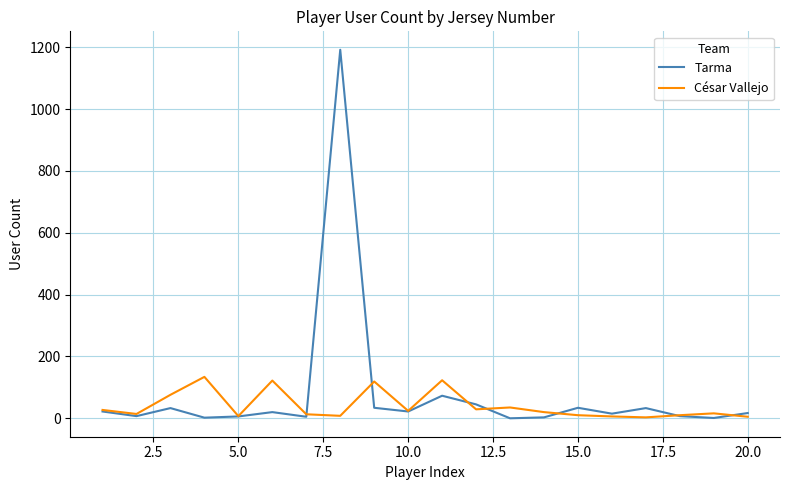

List the series in order of their overall mean, highest first.

Tarma, César Vallejo